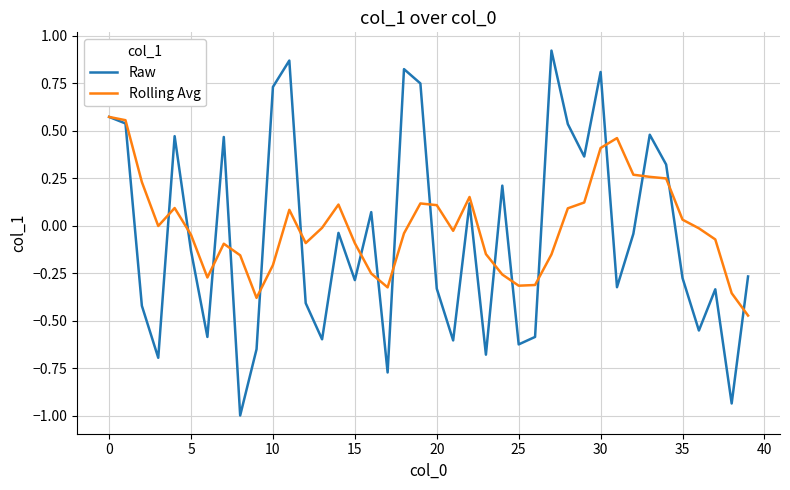

Rank the series by their average value, from highest to lowest.

Rolling Avg, Raw